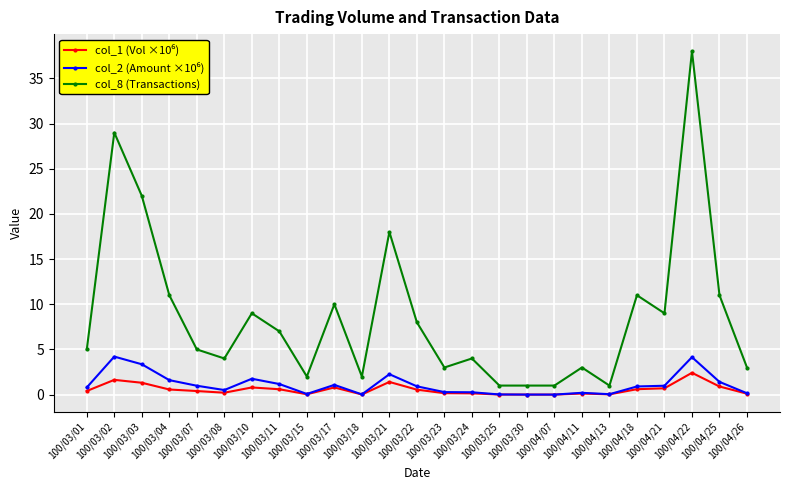

Which series has the largest total across all categories?

col_8 (Transactions)